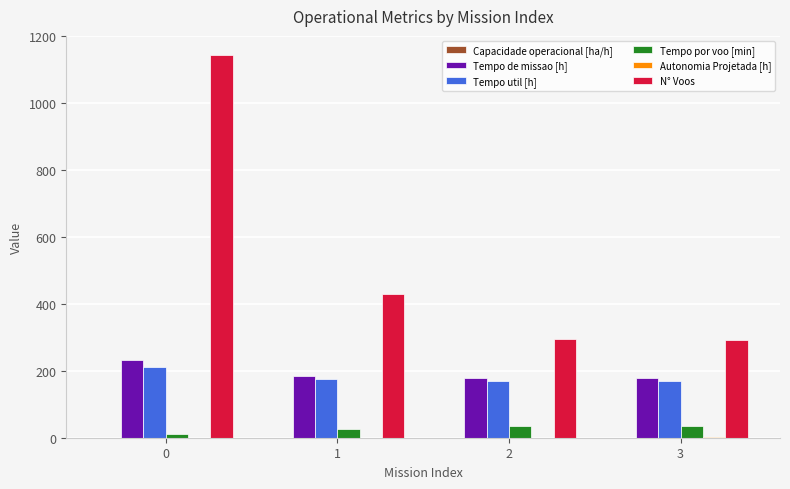

Is it true that Tempo de missao [h] equals 232.7 at 0?

True